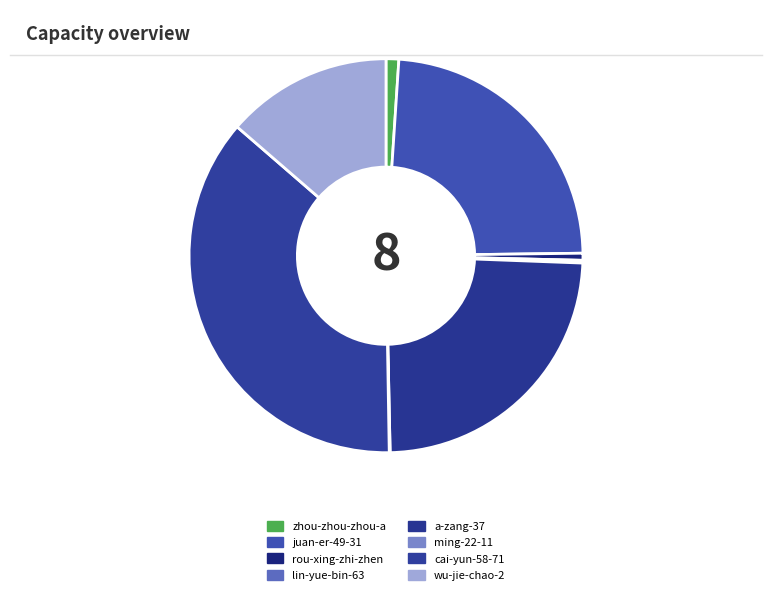

To the nearest percent, what percentage of the pie is a-zang-37?

24%